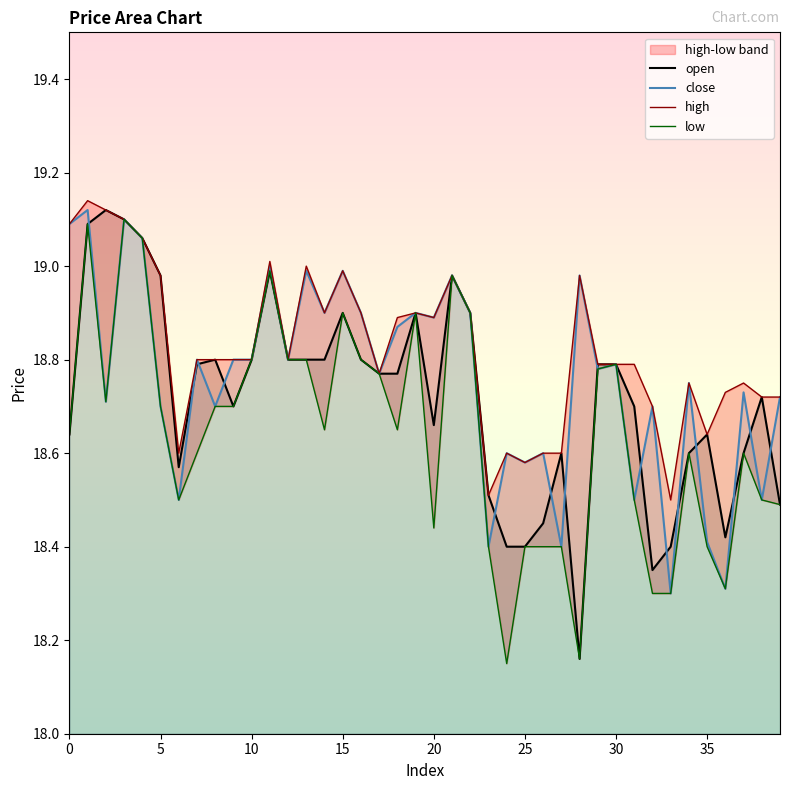

Which has a higher value, 21 or 30?

21